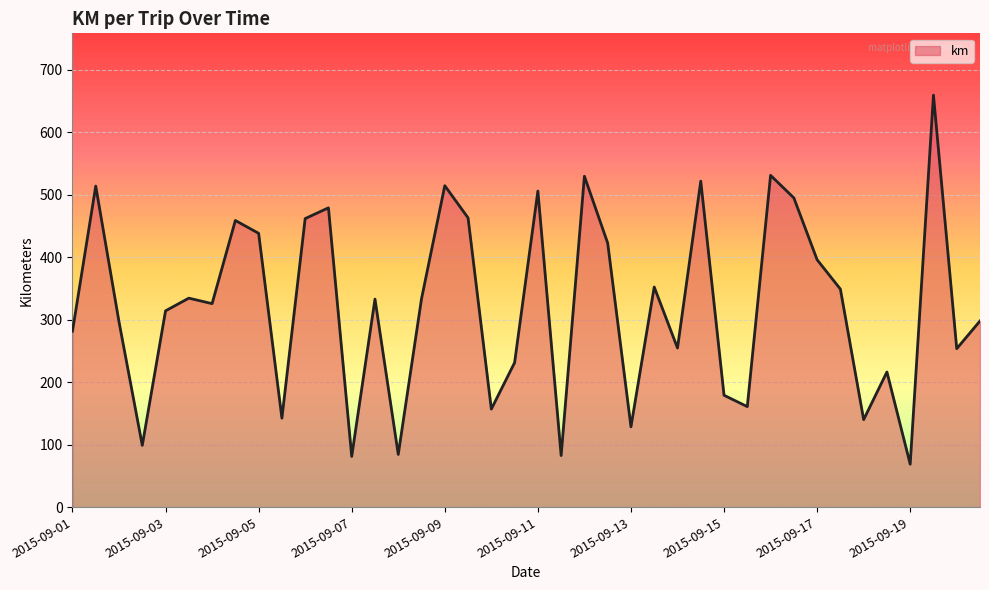

What is the minimum value shown in the chart?

68.7